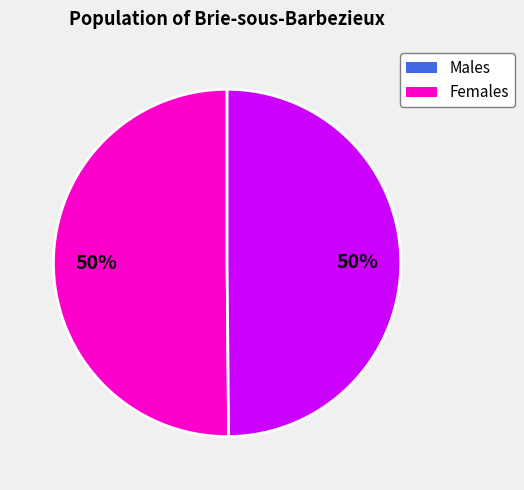

To the nearest percent, what is the average slice percentage?

50%